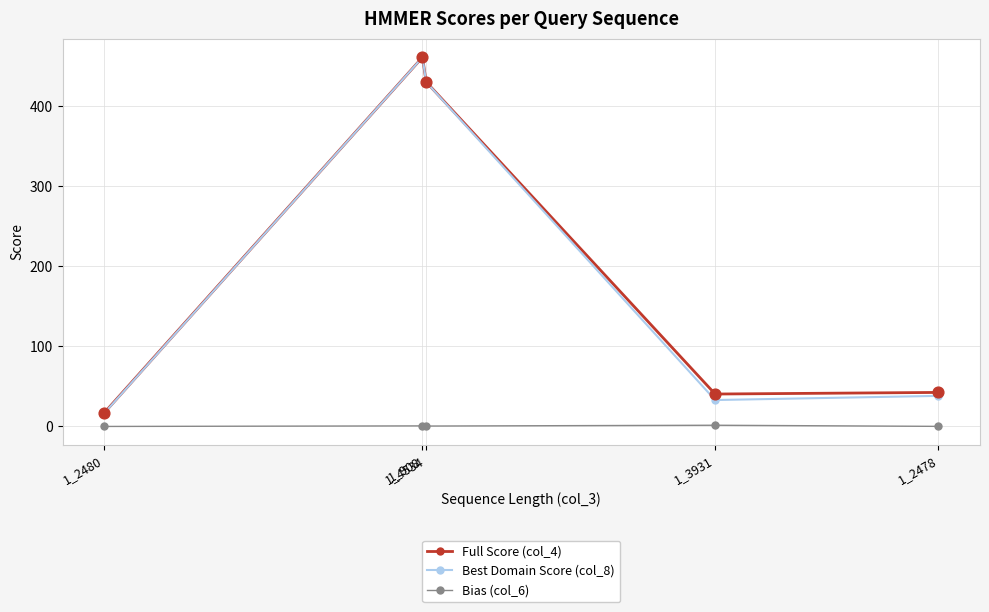

What is the maximum value for Full Score (col_4)?

461.3